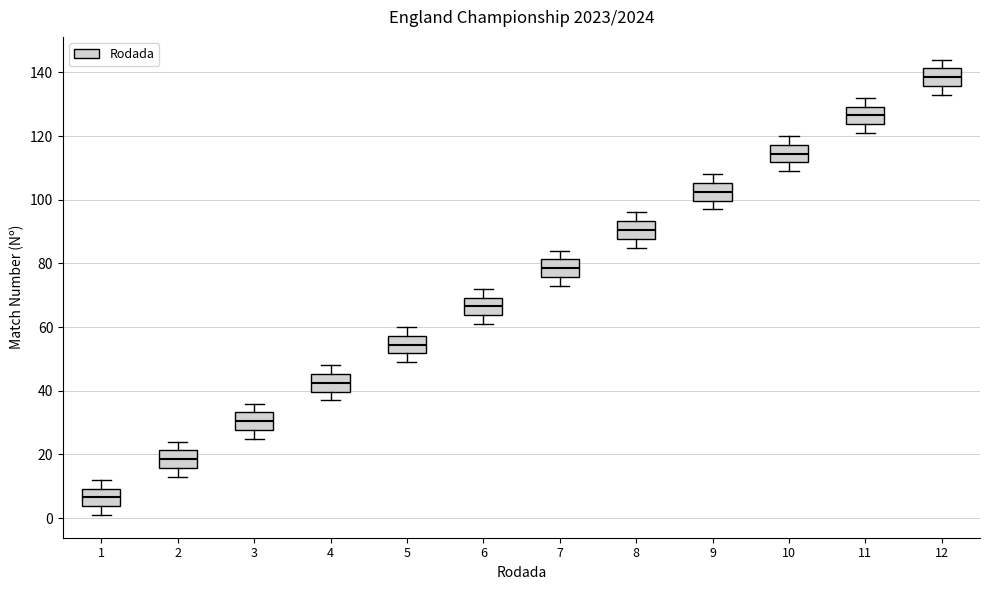

Reading left to right, read every box against the y-axis: the position of its median line, the range the box covers, and the ends of its whiskers. The values are not printed on the chart, so give them approximately, as read against the axis.

1: median 6, box 4 to 10, whiskers 2 to 12
2: median 18, box 16 to 22, whiskers 14 to 24
3: median 30, box 28 to 34, whiskers 26 to 36
4: median 42, box 40 to 46, whiskers 38 to 48
5: median 54, box 52 to 58, whiskers 50 to 60
6: median 66, box 64 to 70, whiskers 62 to 72
7: median 78, box 76 to 82, whiskers 74 to 84
8: median 90, box 88 to 94, whiskers 86 to 96
9: median 102, box 100 to 106, whiskers 98 to 108
10: median 114, box 112 to 118, whiskers 110 to 120
11: median 126, box 124 to 130, whiskers 122 to 132
12: median 138, box 136 to 142, whiskers 134 to 144